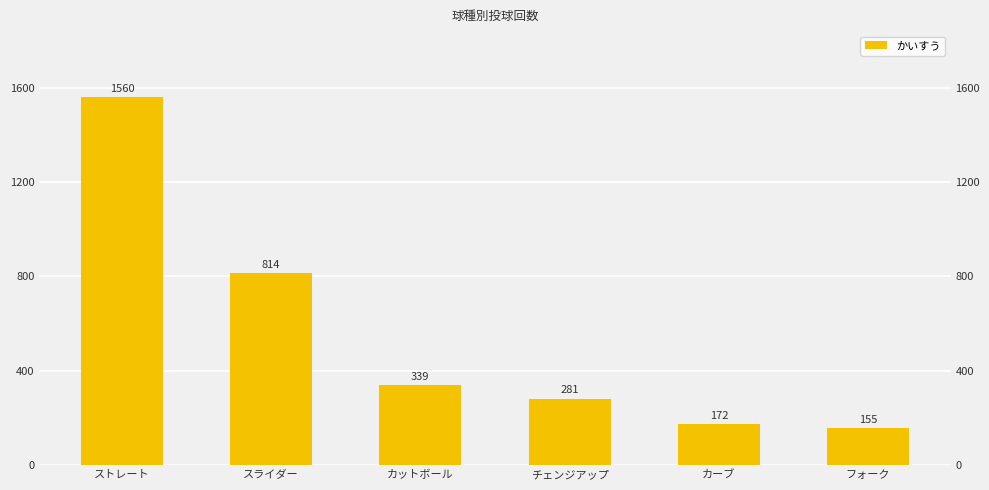

What is the label of the 3rd bar from the right?

チェンジアップ